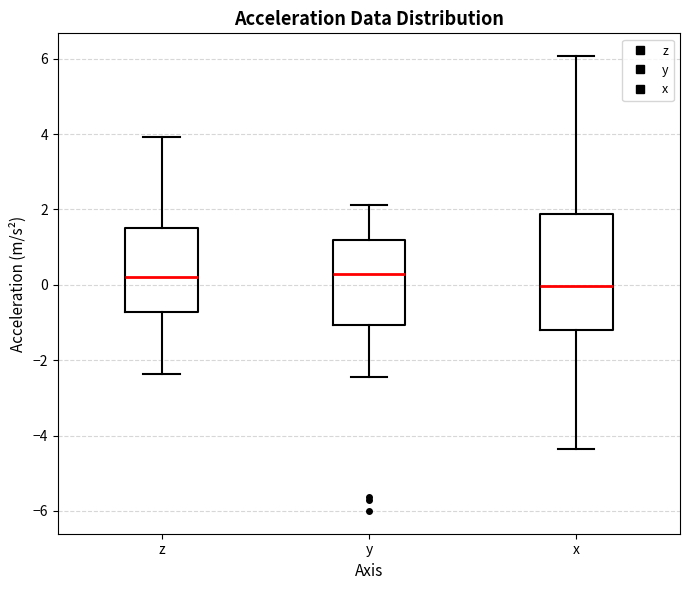

Which box is the tallest, from its lower edge to its upper edge?

x